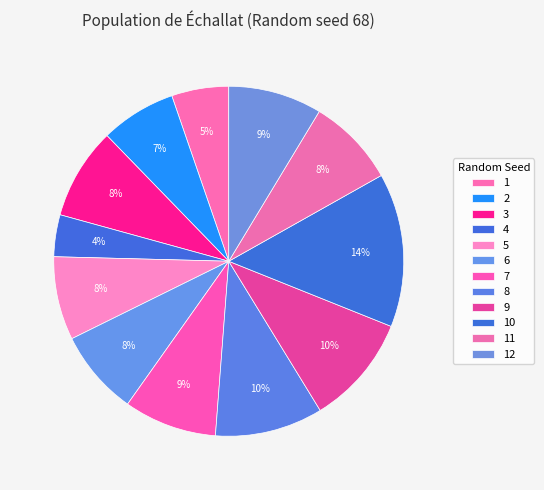

How many slices are in this pie chart?

12